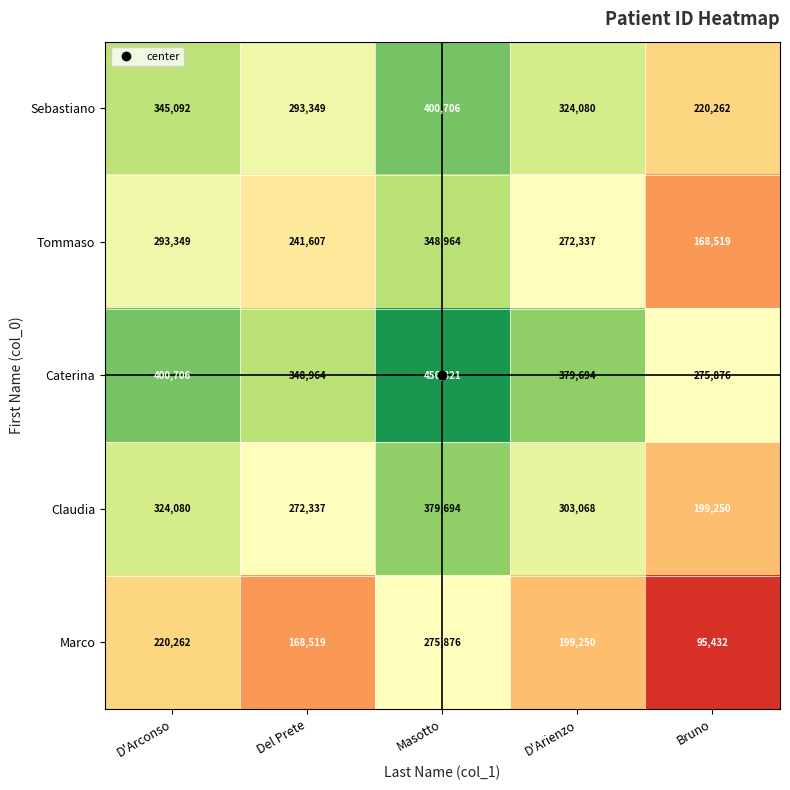

Rank the series by their maximum value, from lowest to highest.

Marco, Tommaso, Claudia, Sebastiano, Caterina